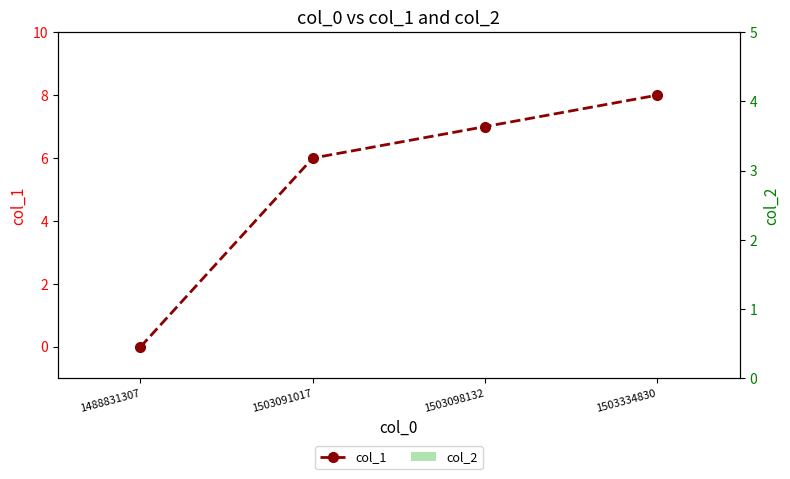

Is it true that col_1 equals 5 at 1503334830?

False